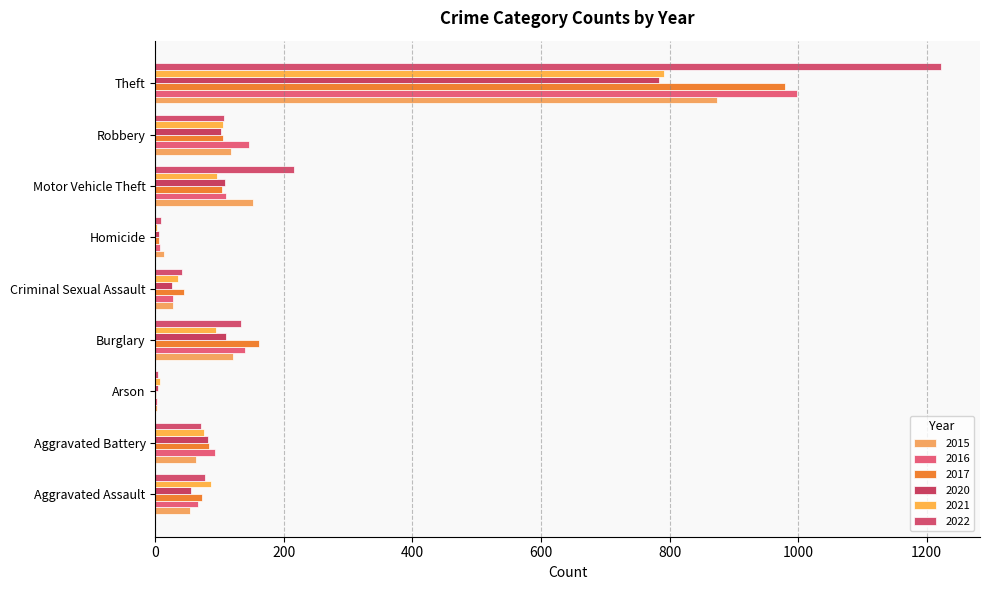

Which series changed the most between Burglary and Motor Vehicle Theft?

2022